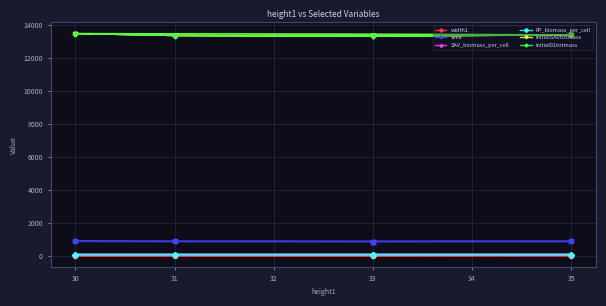

How many SAV_biomass_per_cell values are between 100 and 101?

8